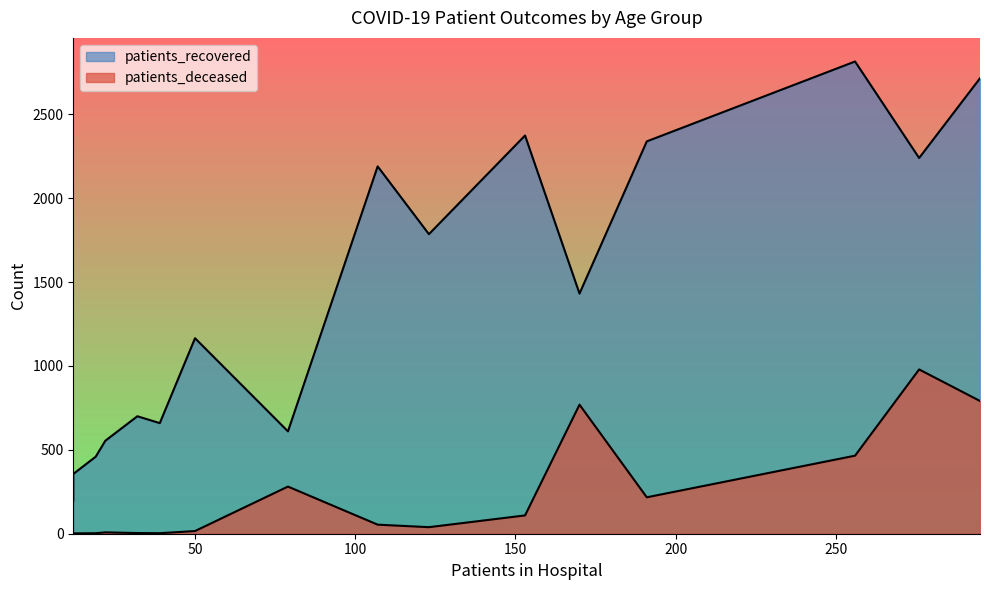

Which series has the widest spread of values?

patients_recovered